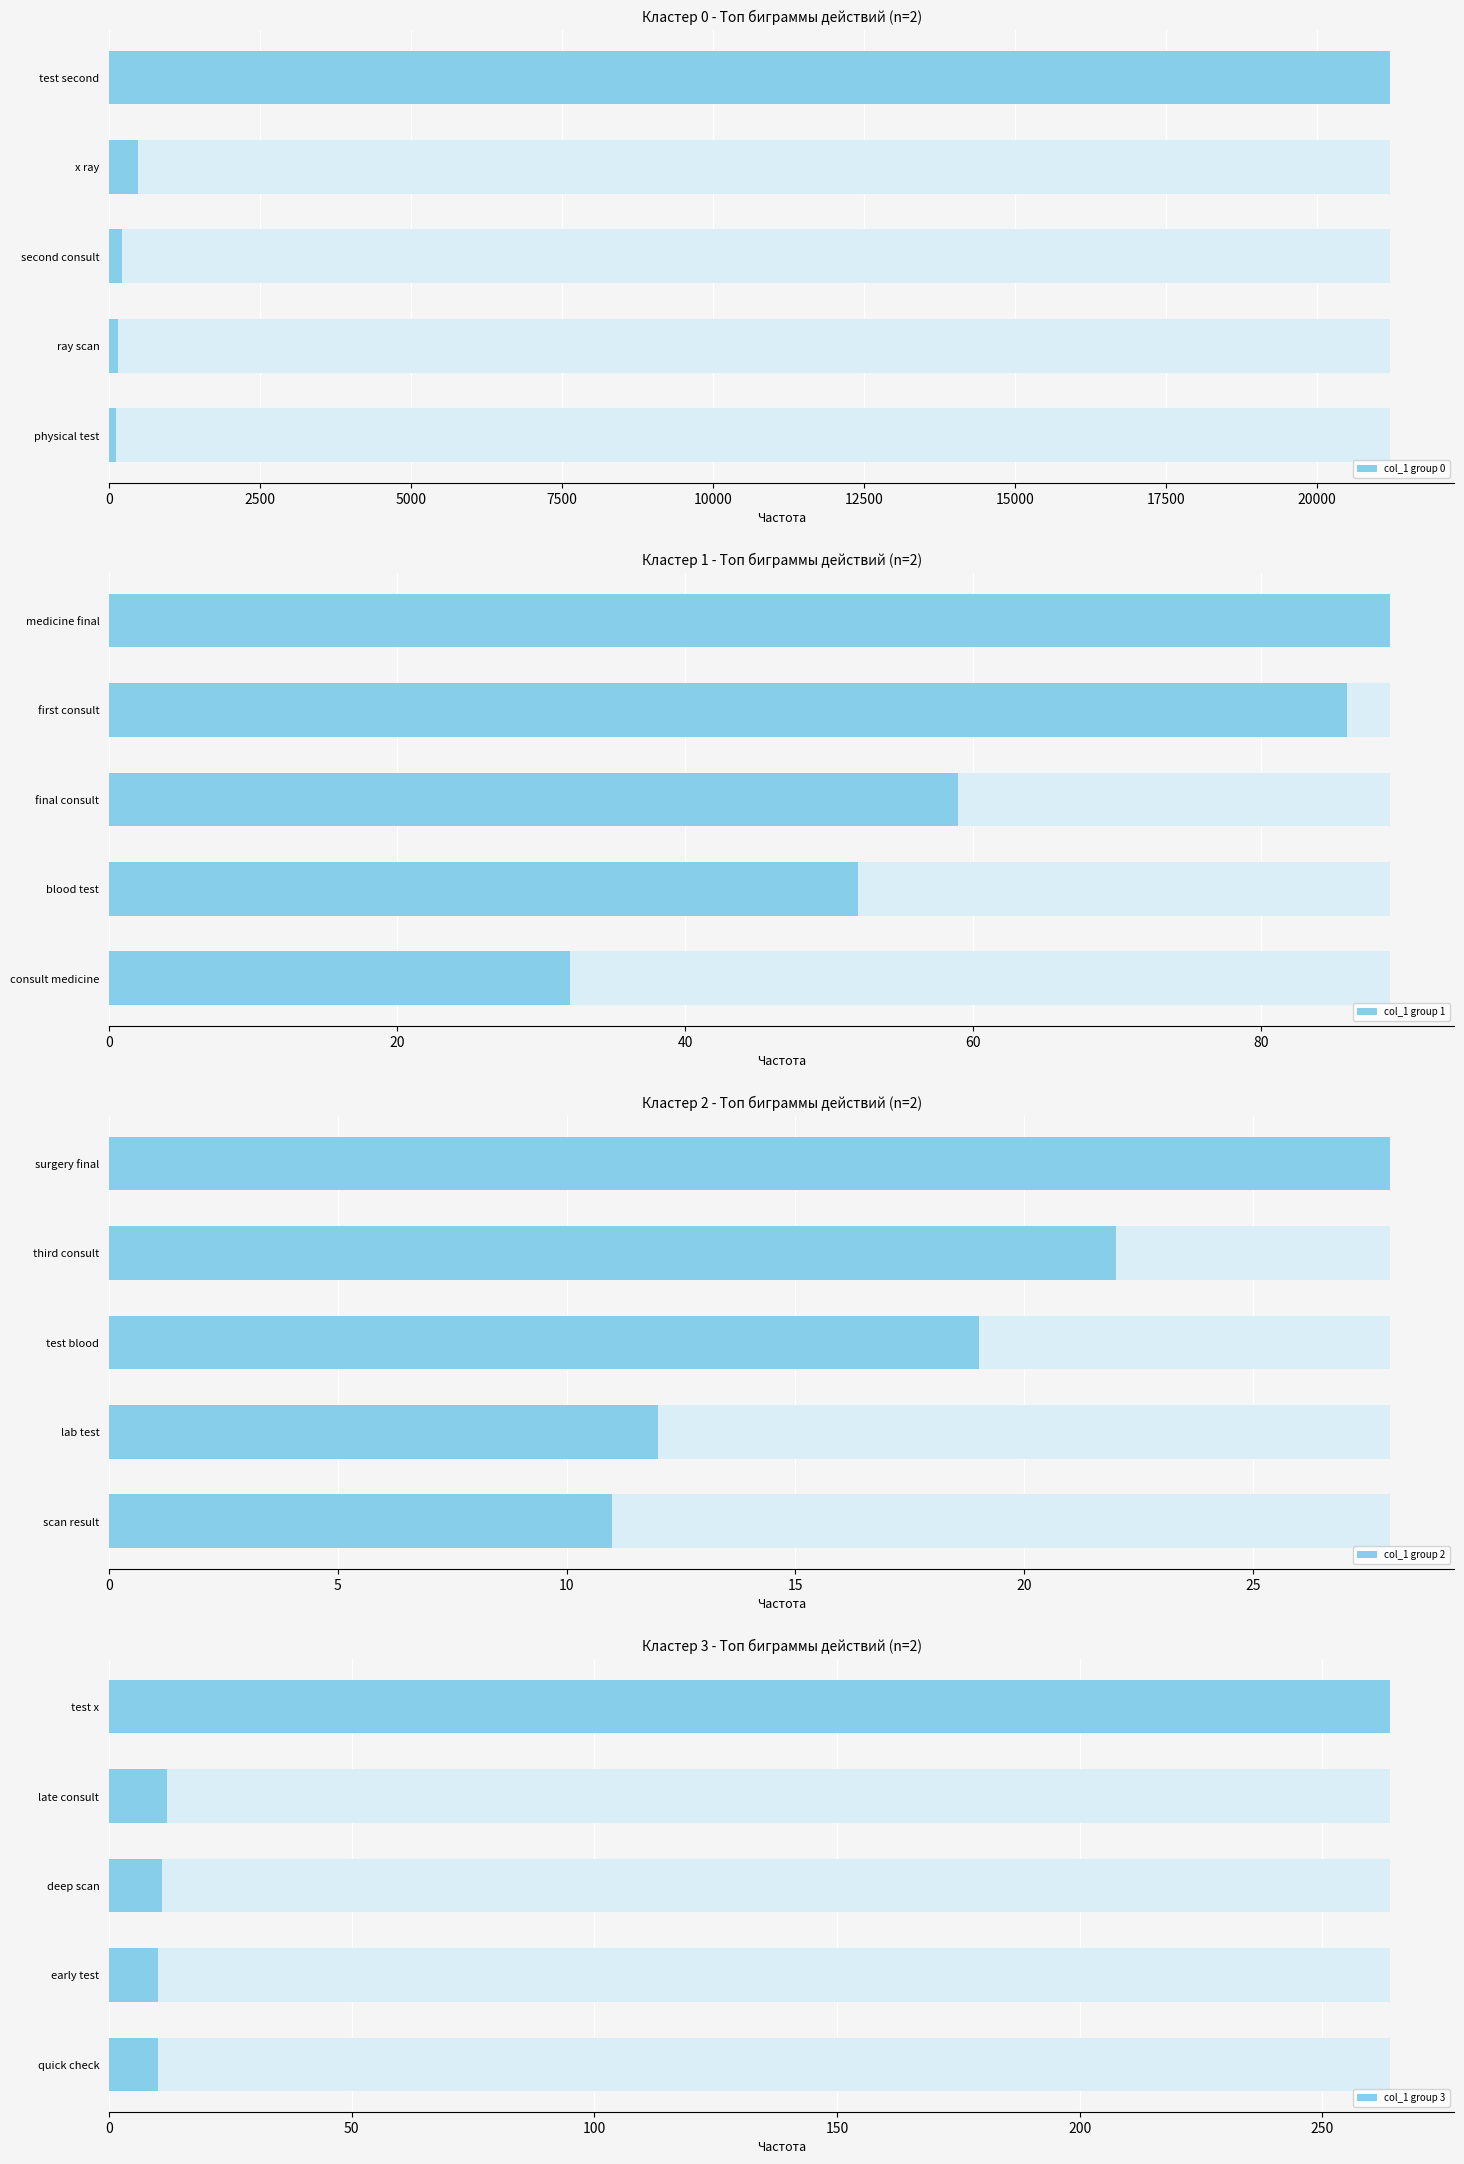

Are the bars horizontal?

Yes